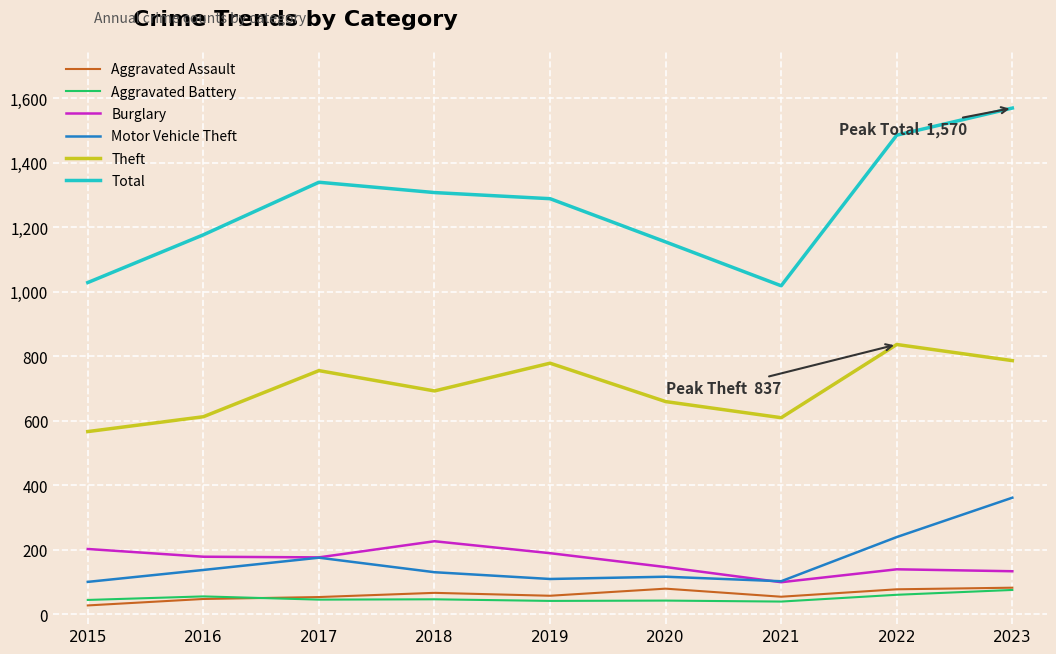

What is the sum of all Total values?

11373